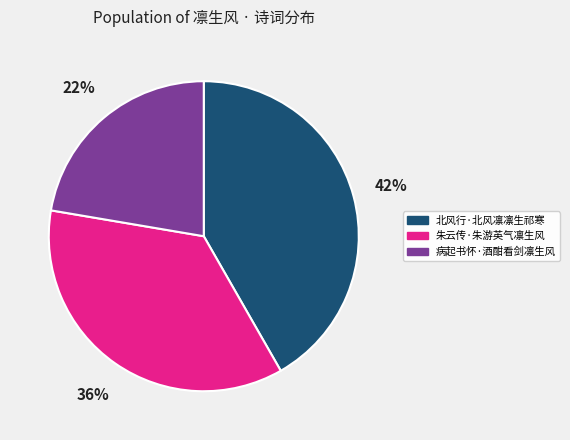

Which slice is the largest?

北风行·北风凛凛生祁寒